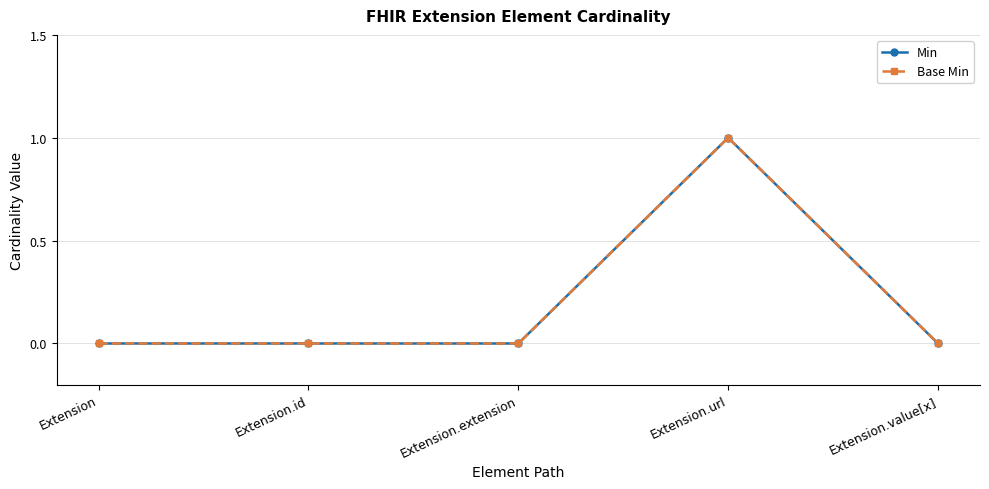

In Min, how many points are higher than both neighbors (excluding endpoints)?

1